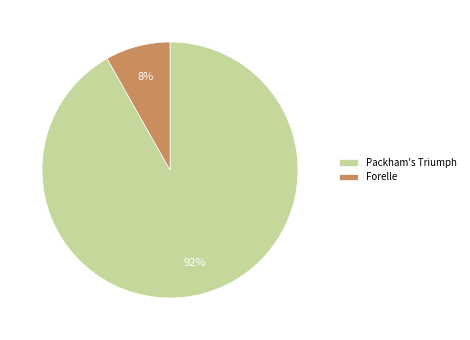

What is the smallest slice in the pie chart?

Forelle